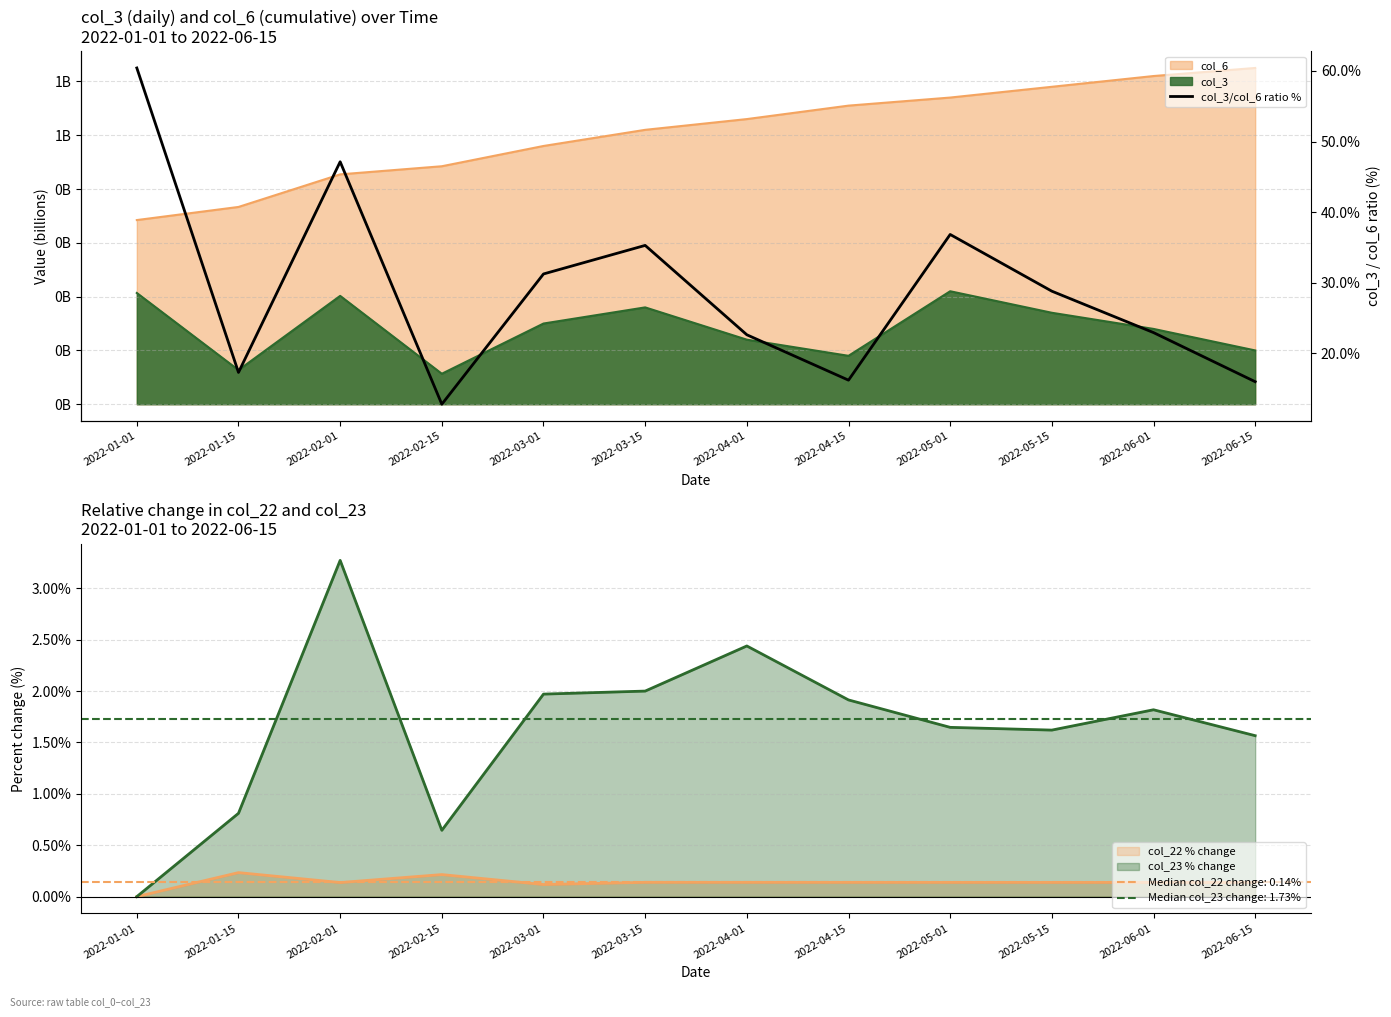

What is the value of the 7th point from the left?

22.6